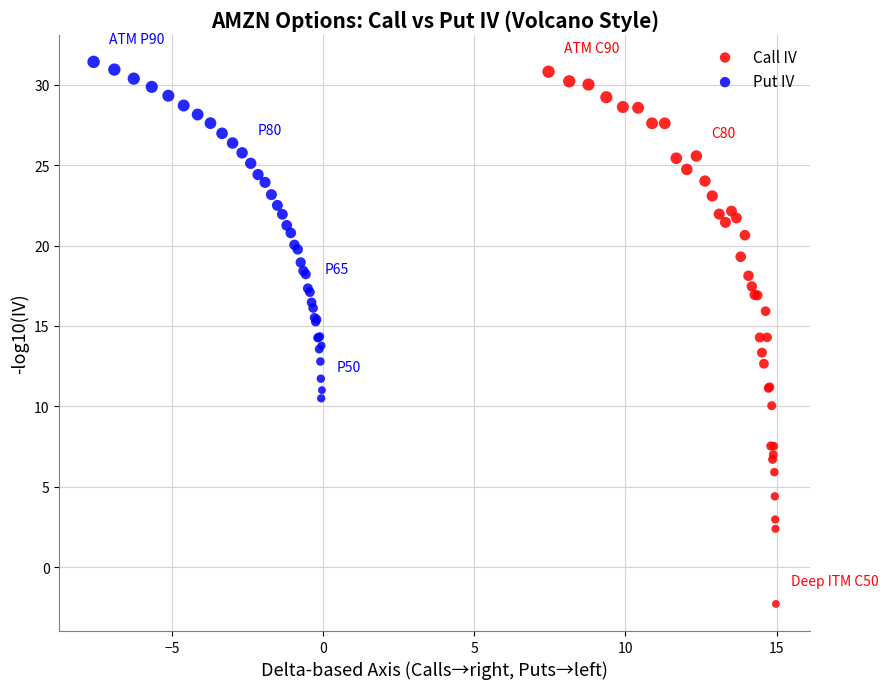

Which series reaches the minimum Y coordinate?

Call IV